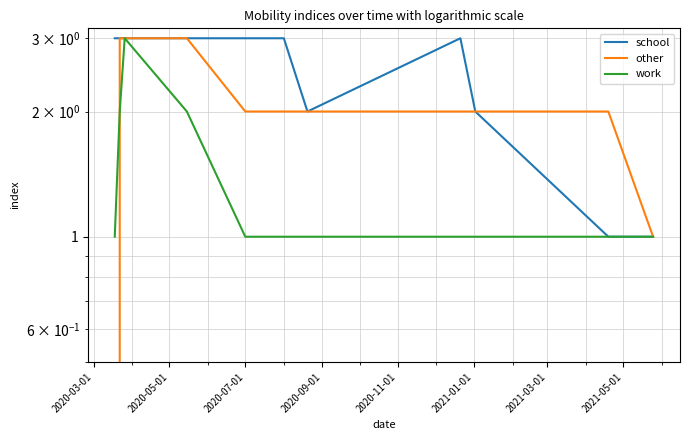

True or false: other and school cross at least once.

False